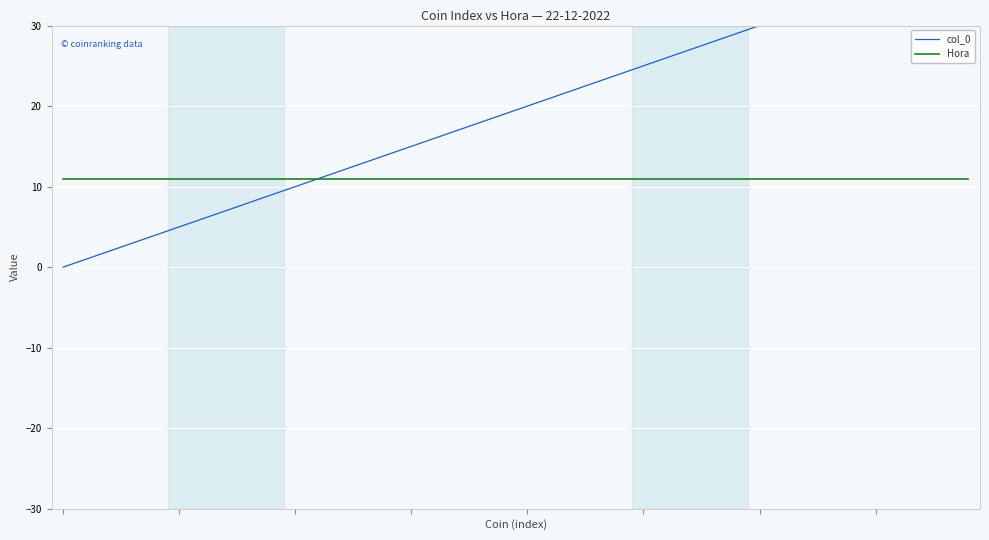

List the series in order of their overall mean, lowest first.

Hora, col_0